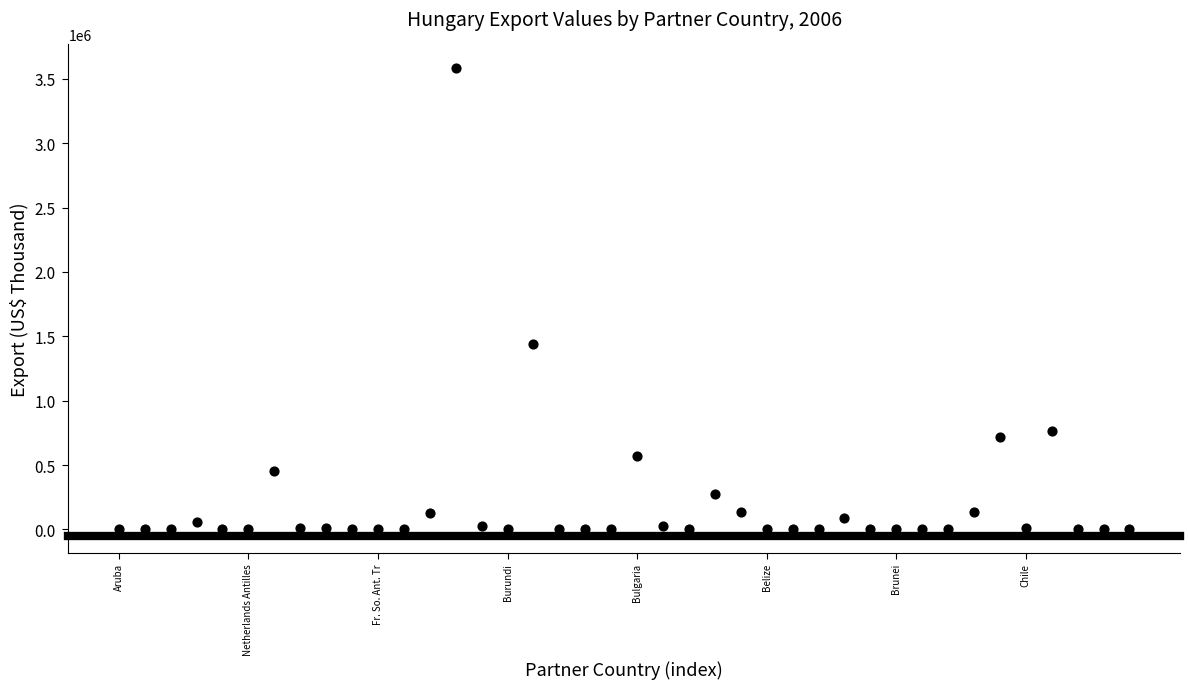

What Y value in the scatter plot is closest to 1793551?

1438320